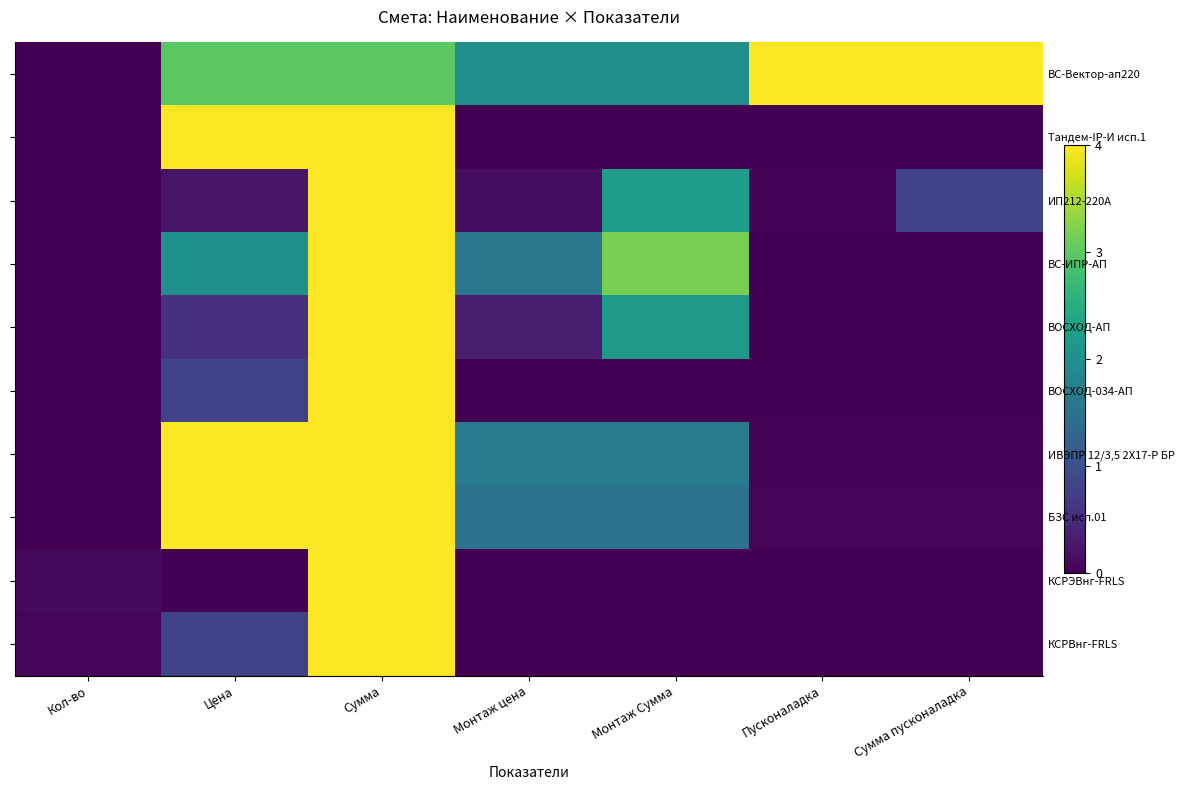

The ВОСХОД-034-АП series shows 0.0 at Кол-во. True or false?

True